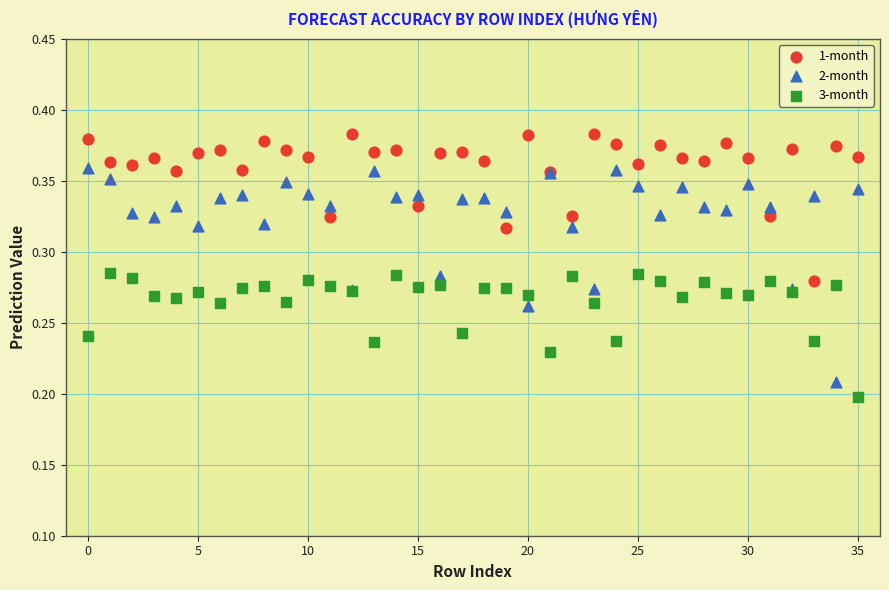

Which series contains the highest Y value?

1-month